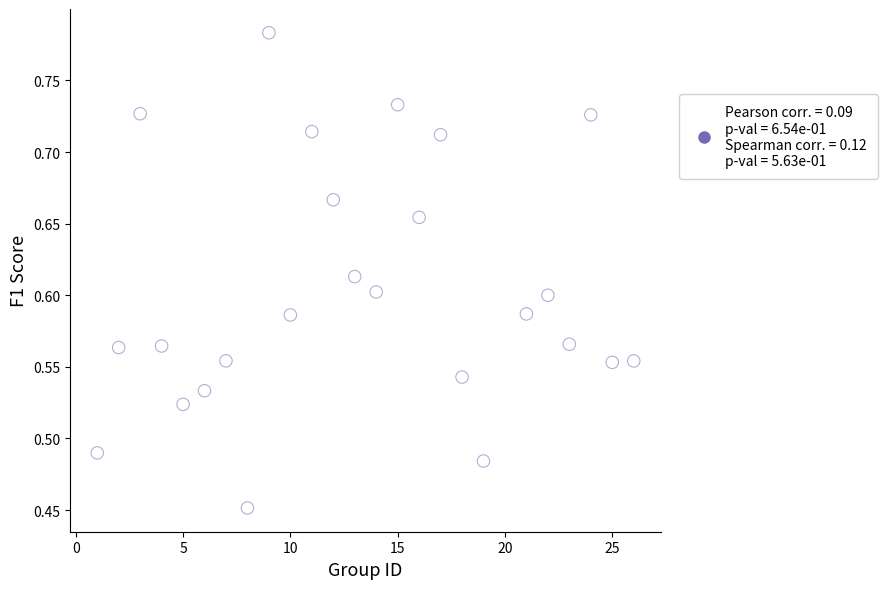

What is the range of Y values (max minus min)?

0.3